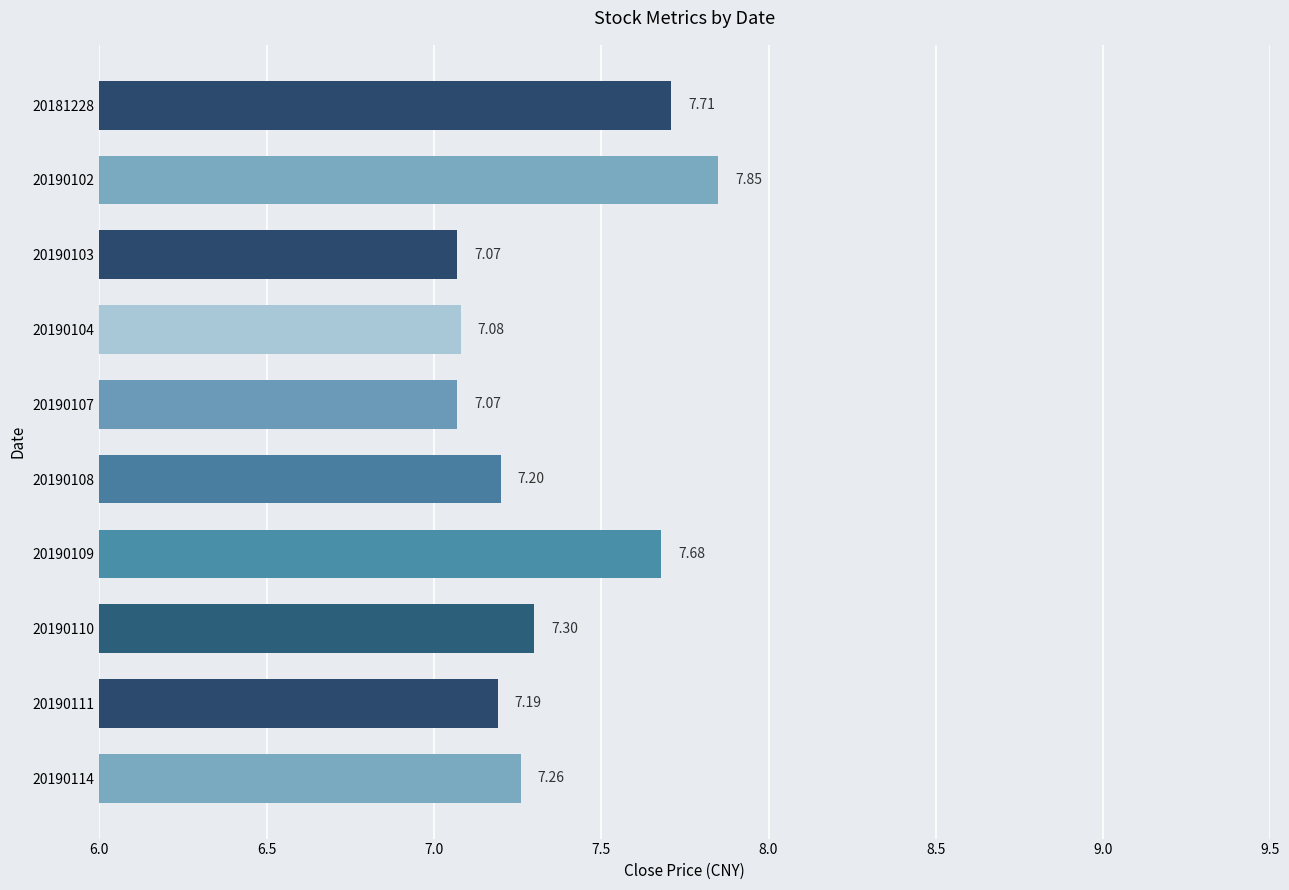

What is the sum of all values?

73.4